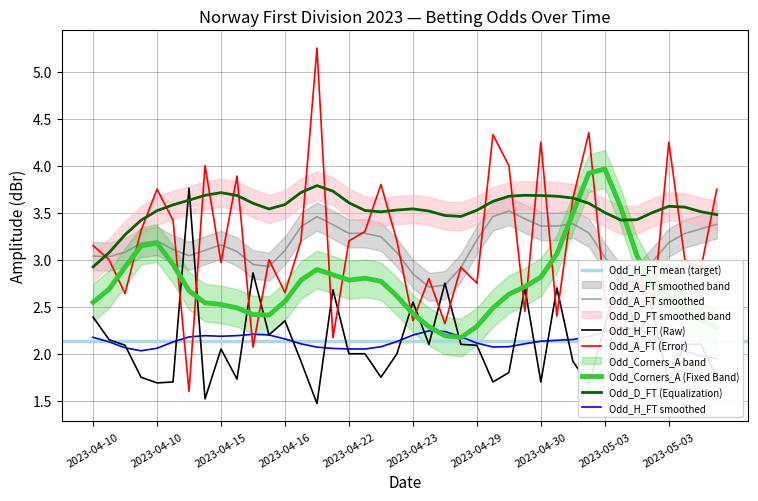

How many values in the Odd_Corners_A series are below 2?

5